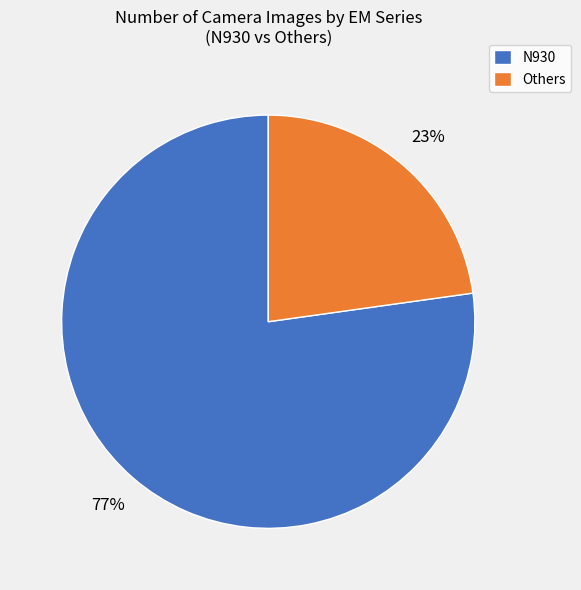

What is the largest slice in the pie chart?

N930